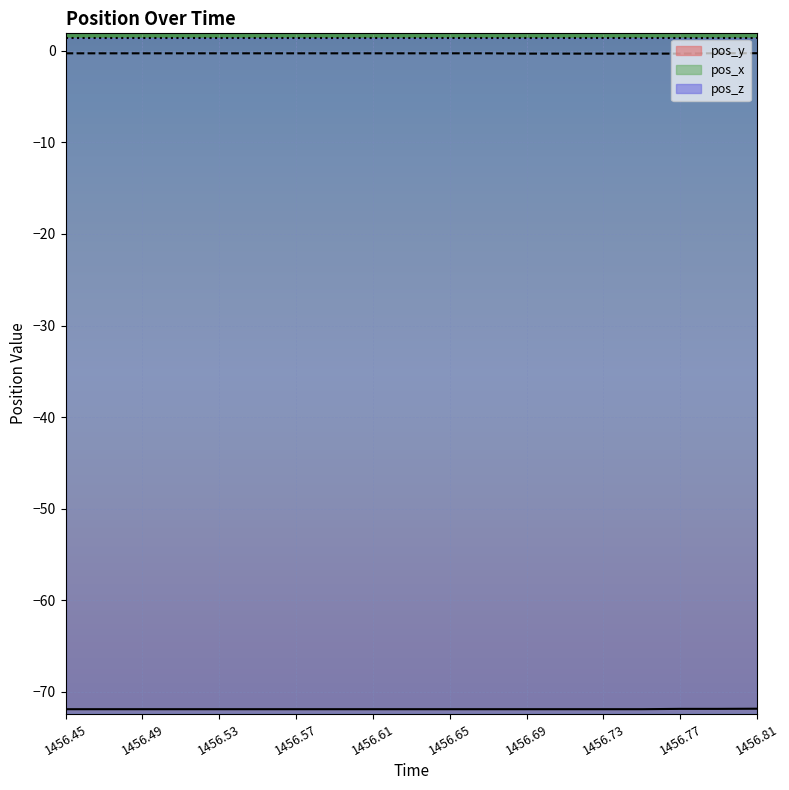

True or false: pos_y and pos_z cross at least once.

False